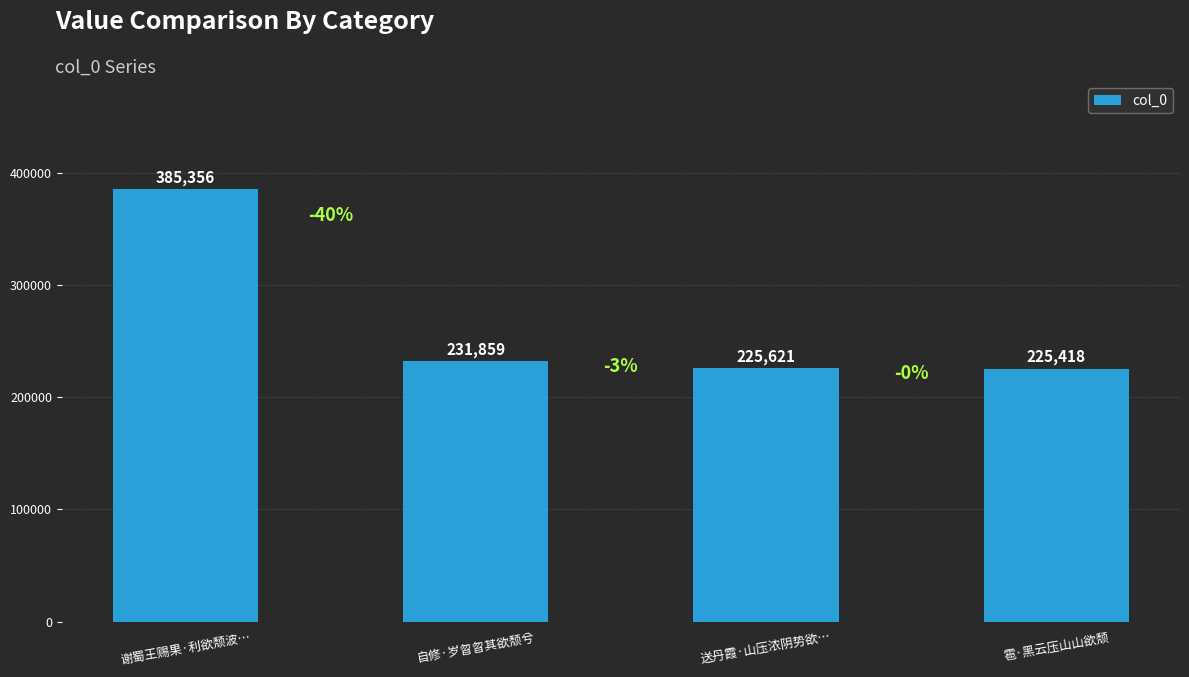

At which category does the chart reach its minimum across all series?

雹·黑云压山山欲颓